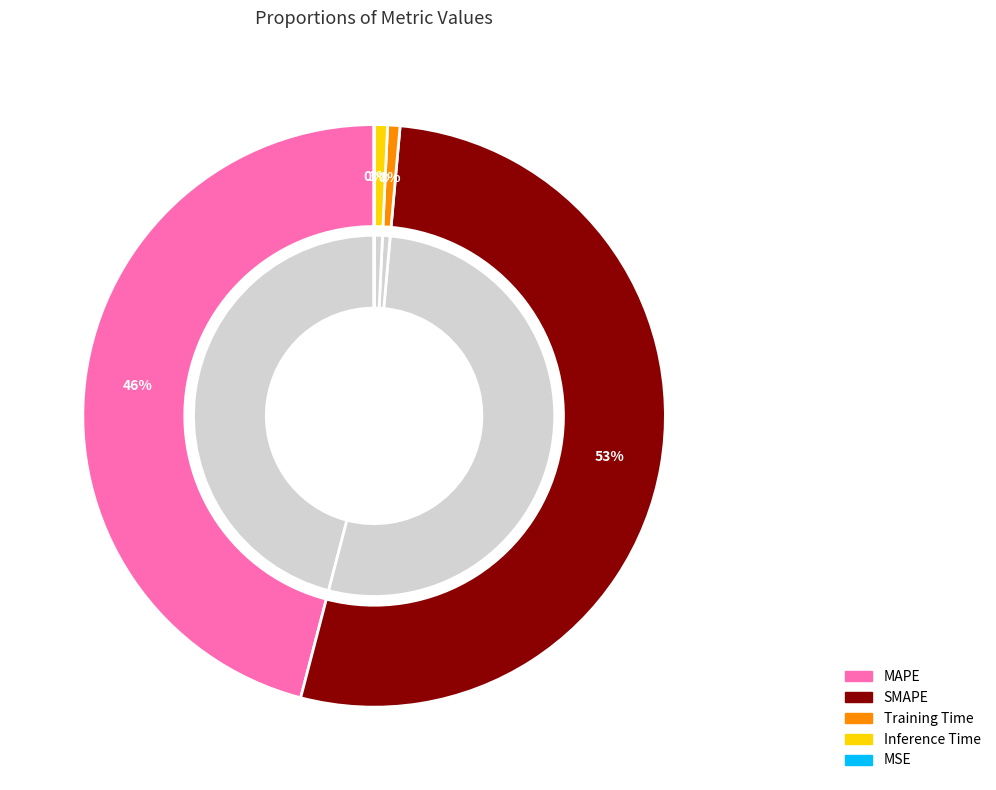

To the nearest percent, what is the difference between the MSE and SMAPE slice percentages?

53%